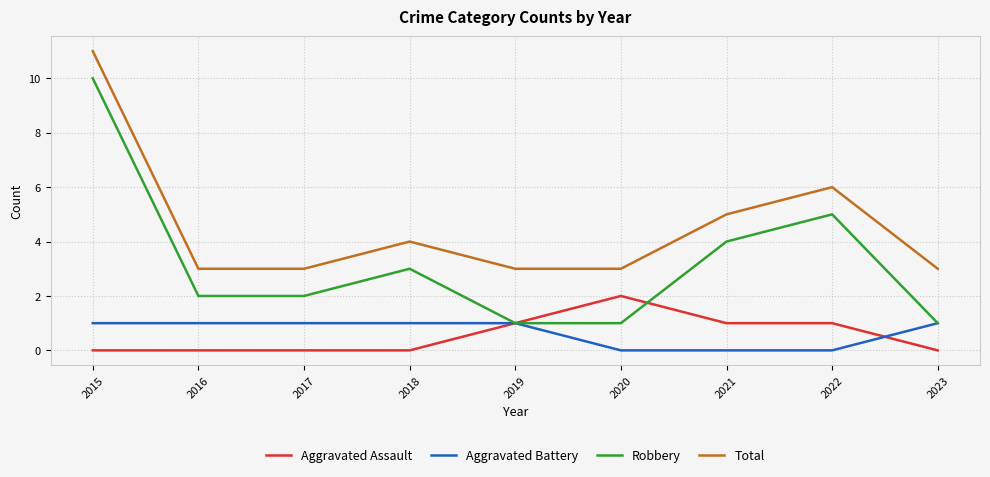

Is it true that Aggravated Assault equals 0 at 2023?

True